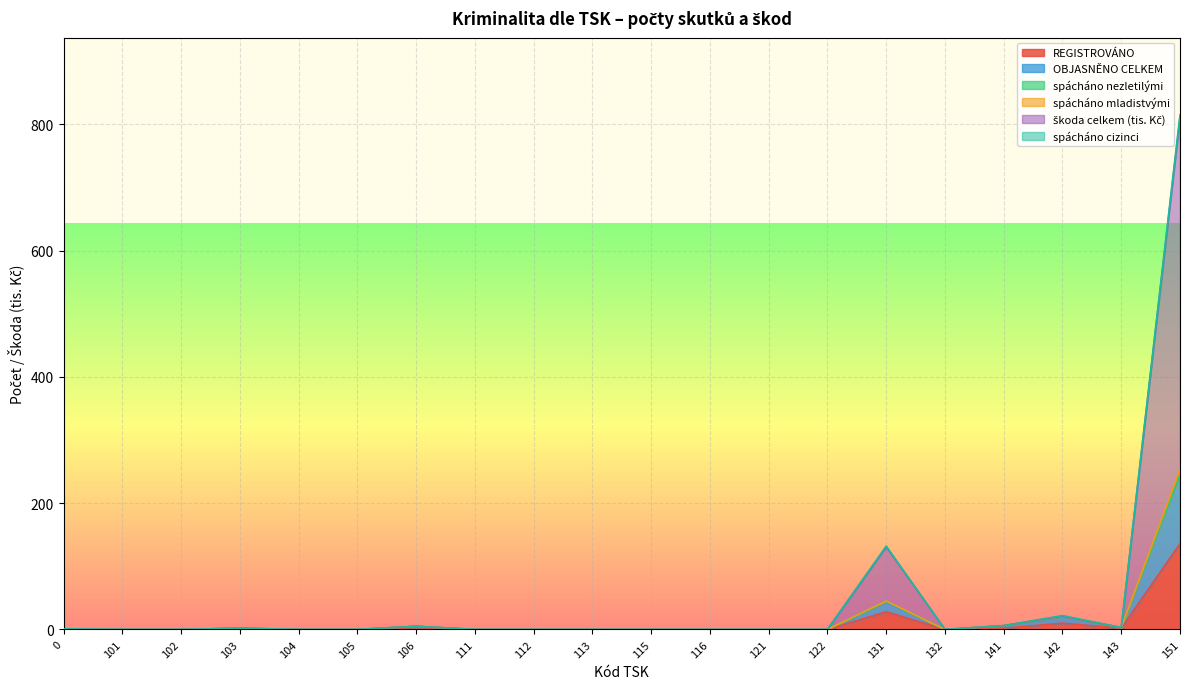

Does the chart display data point markers on the line(s)?

No